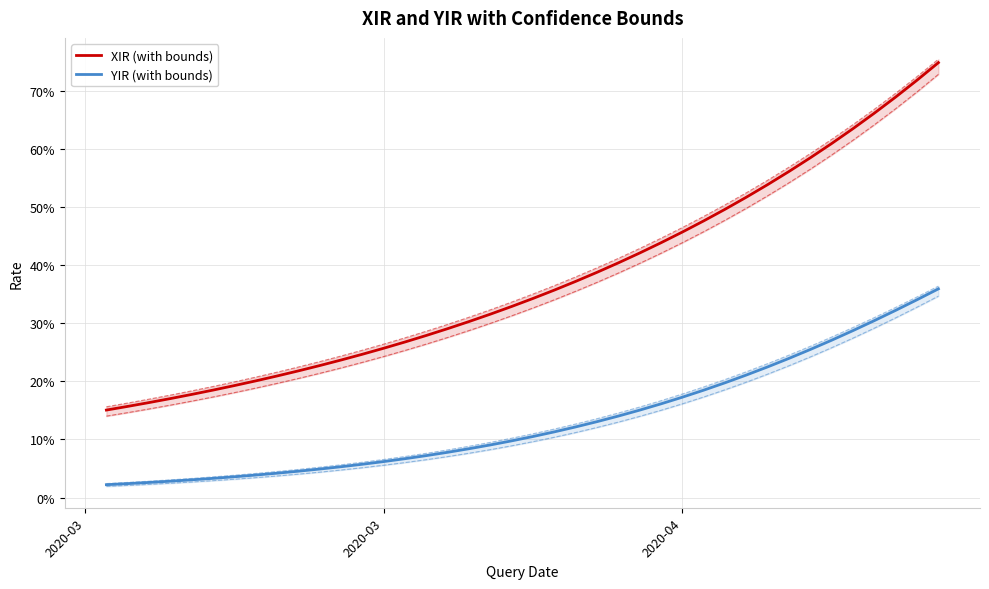

True or false: XIRLB (bound) has more than 1 points higher than both neighbors.

False